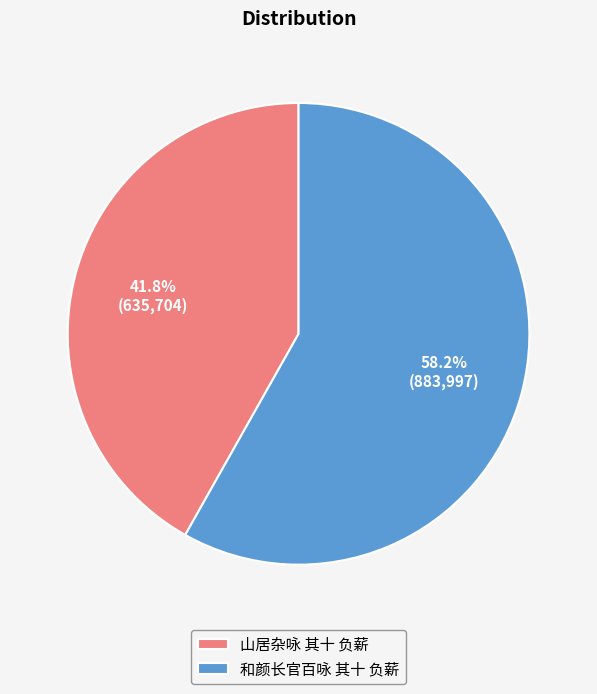

Which has a higher value, 和颜长官百咏 其十 负薪 or 山居杂咏 其十 负薪?

和颜长官百咏 其十 负薪